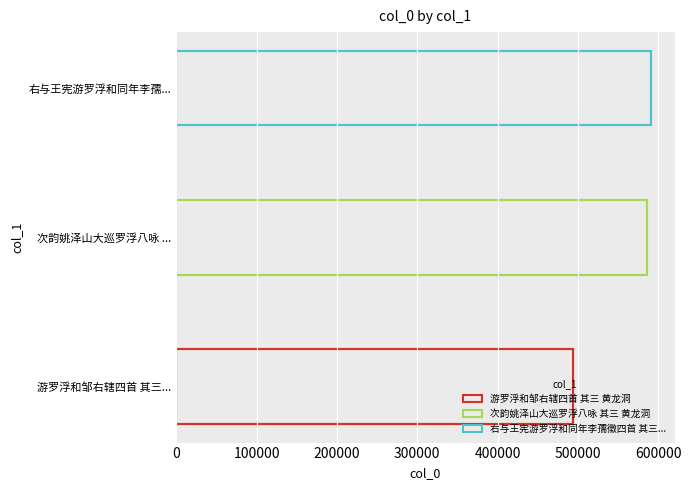

Are the bars grouped side by side (vs. stacked)?

No